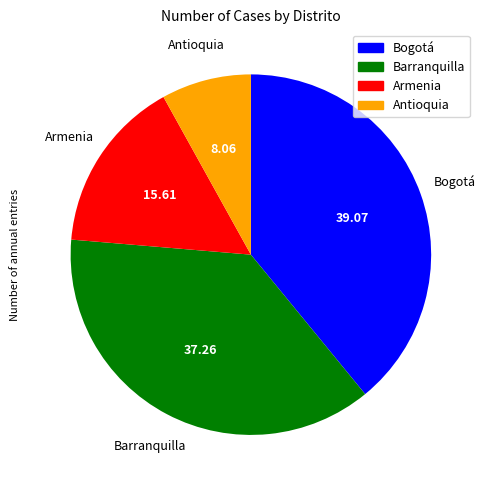

Which has a higher value, Armenia or Antioquia?

Armenia